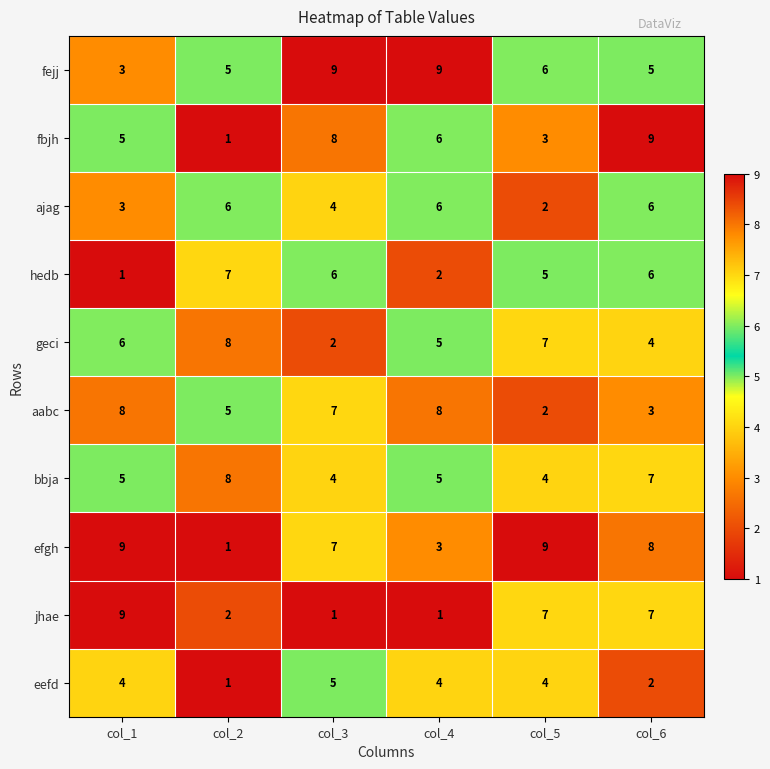

What is the difference between the bbja values at col_3 and col_6?

3